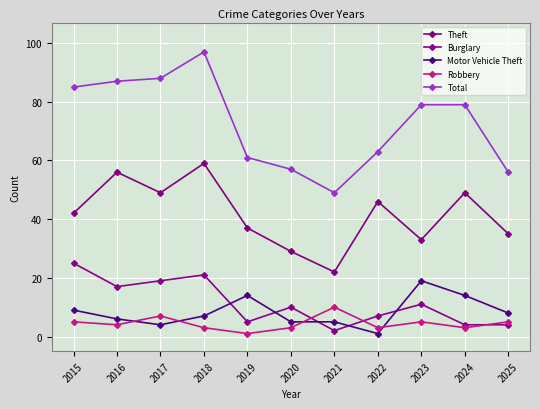

How many data points in Motor Vehicle Theft are less than 7?

5